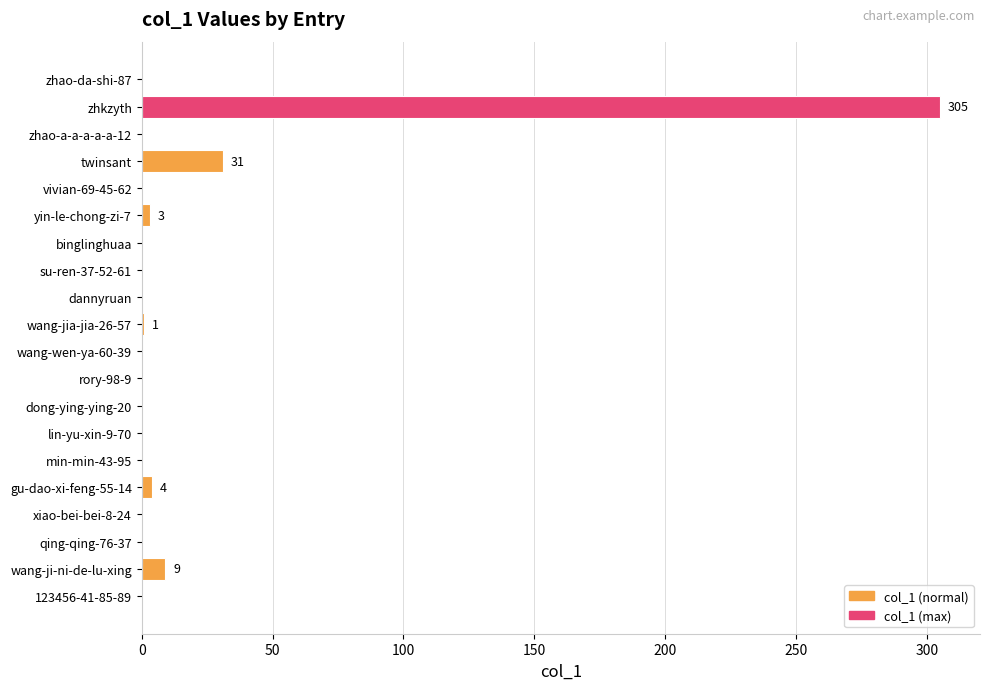

The value at zhao-a-a-a-a-a-12 is 0. True or false?

True